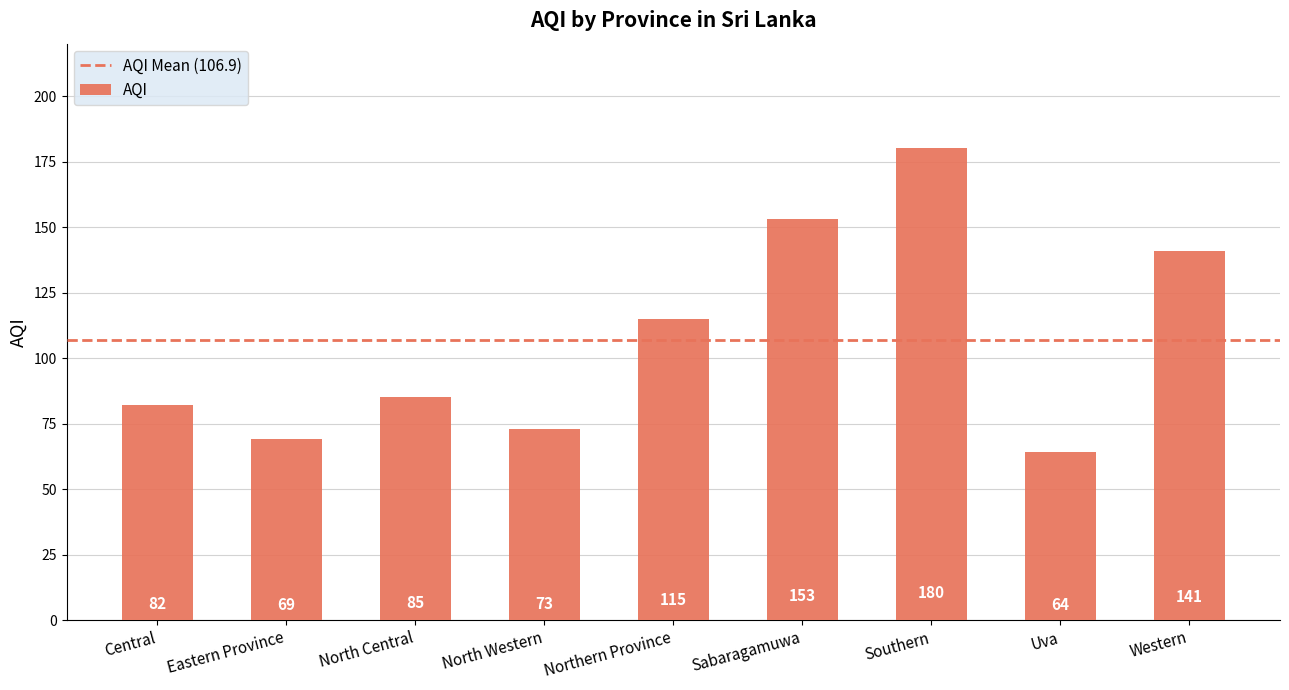

Which category has the lowest value across all series?

Uva